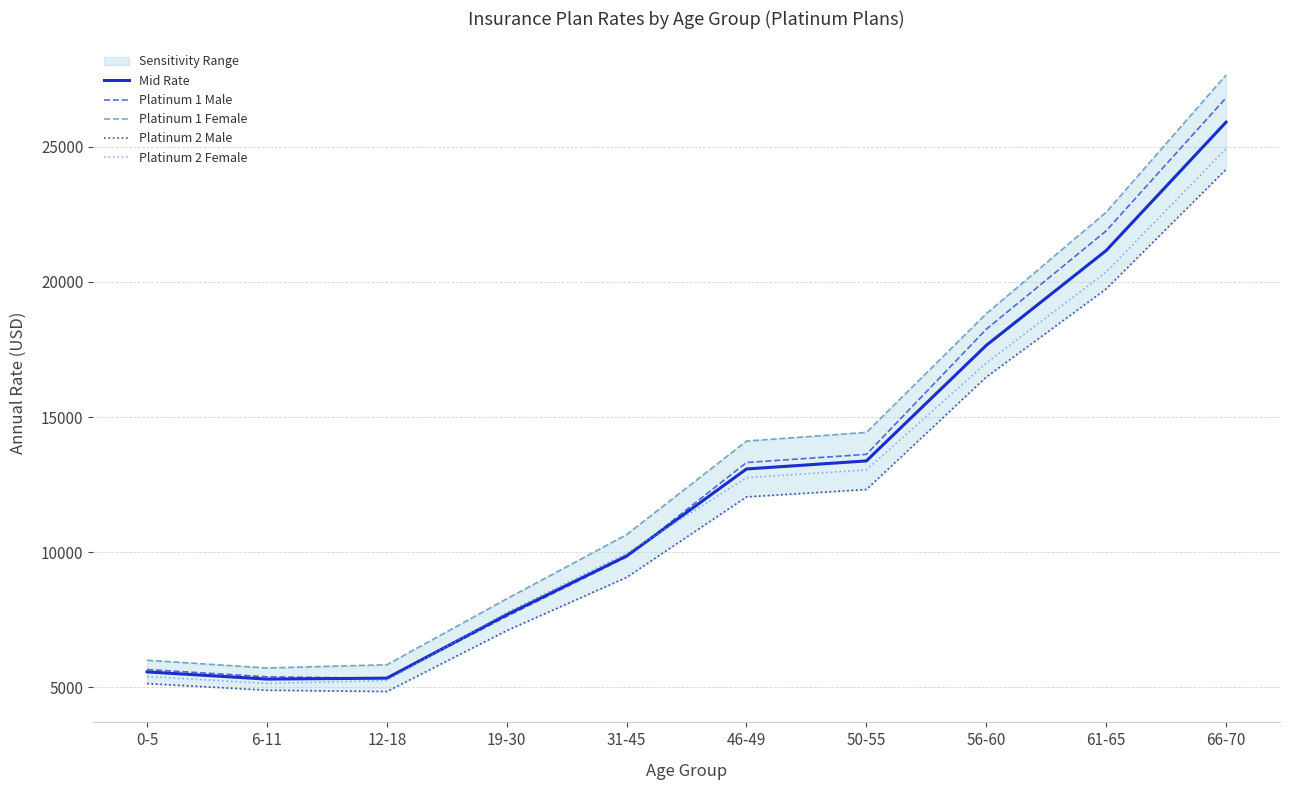

What is the value of the Mid Rate point at the 1st from the left?

5565.6